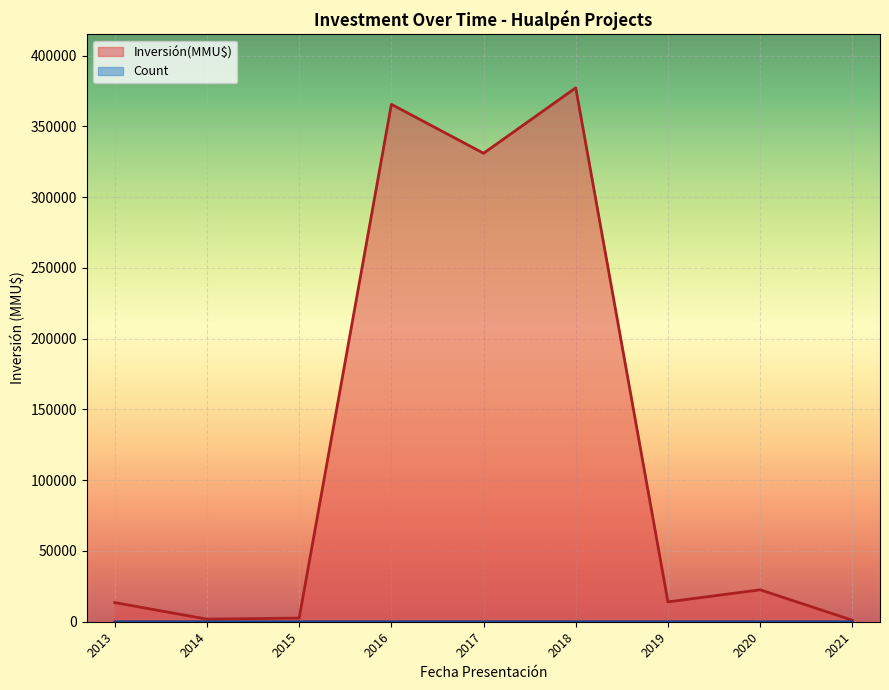

Between 2021-01 and 2017-04, which series saw the biggest shift?

Inversión(MMU$)